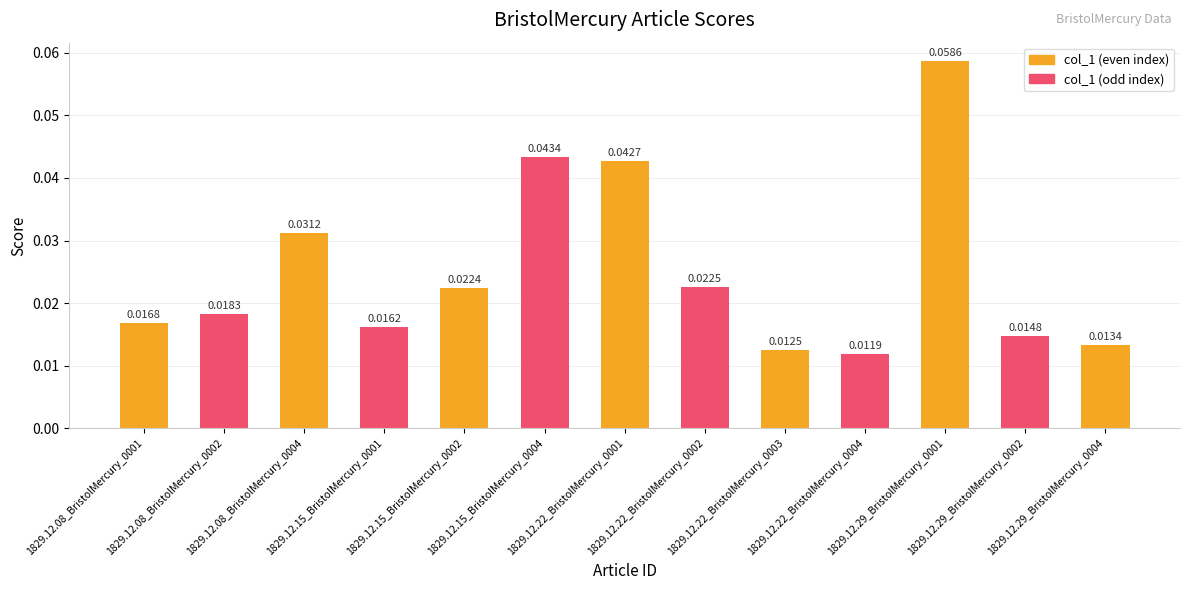

Between 1829.12.29_BristolMercury_0004 and 1829.12.22_BristolMercury_0001, which is larger?

1829.12.22_BristolMercury_0001